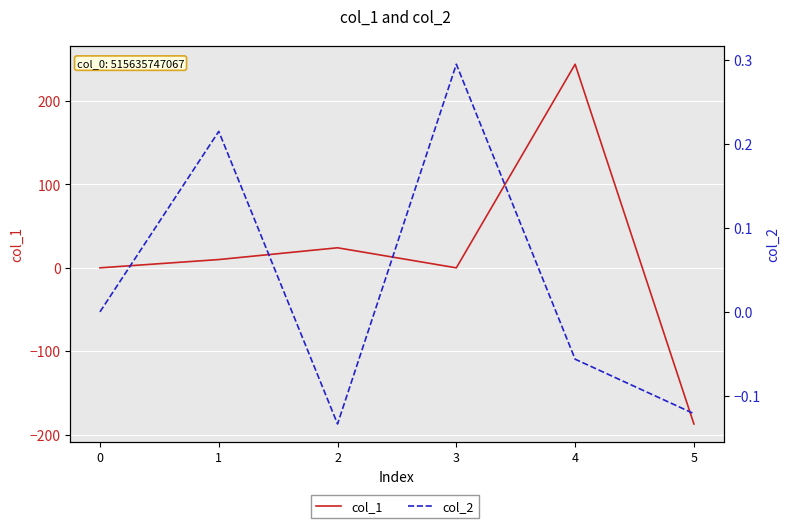

In col_2, how many points are higher than both neighbors (excluding endpoints)?

2